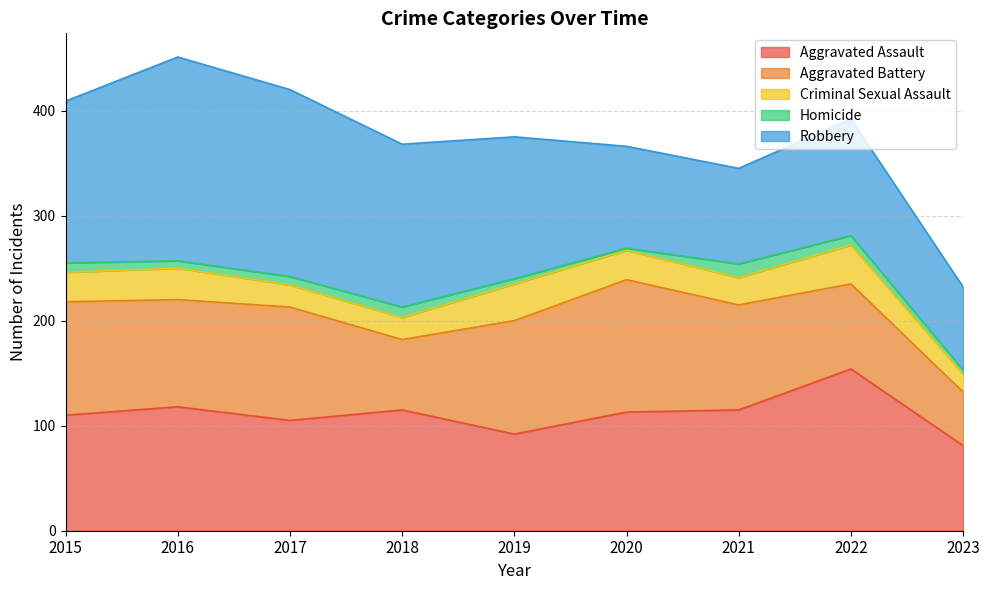

How many lines are shown in the chart?

5